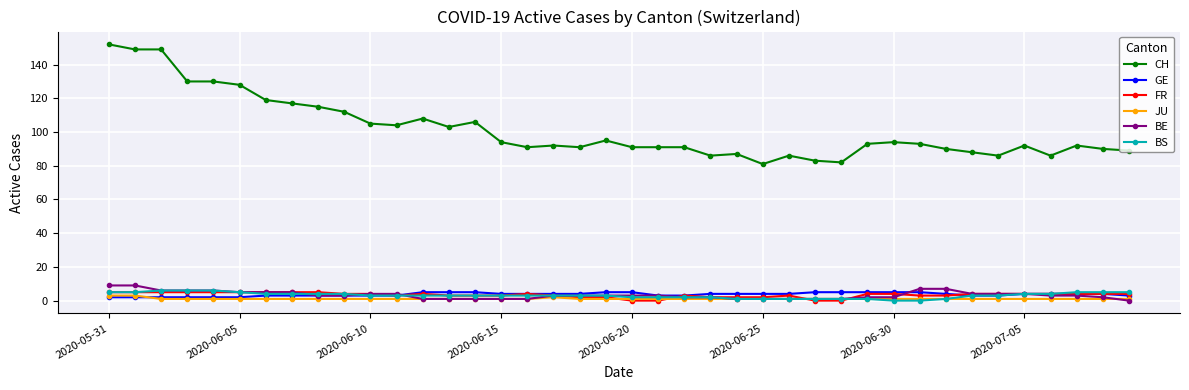

True or false: CH and GE intersect in this chart.

False